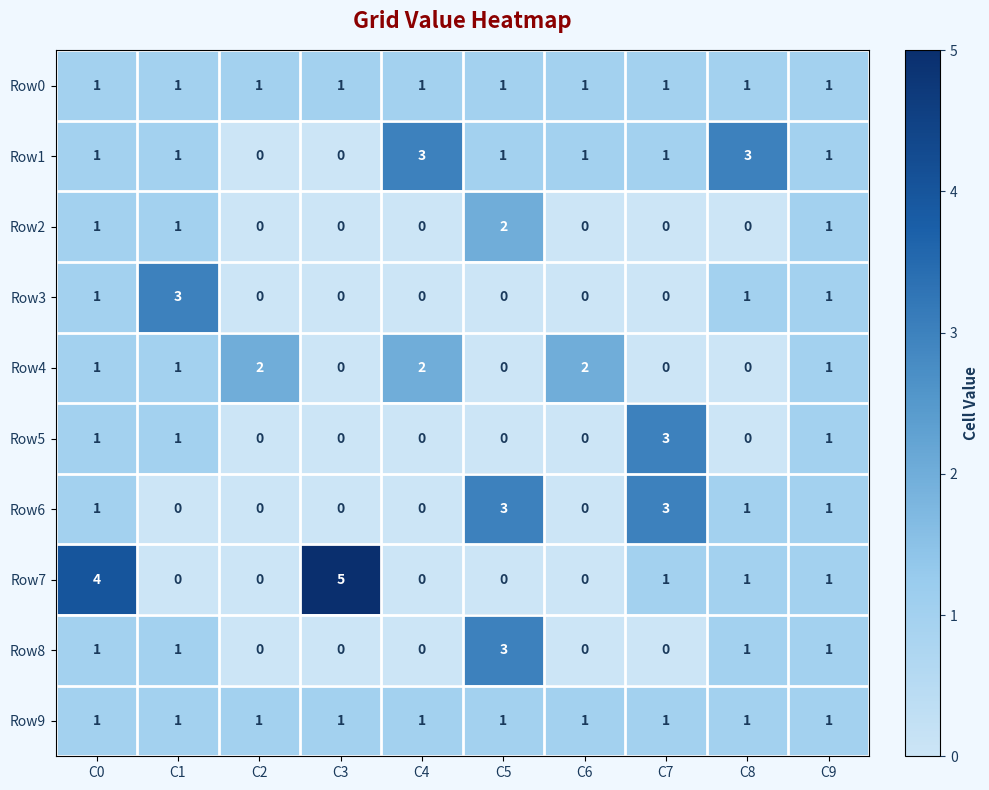

Which series has the largest range (max minus min)?

Row7